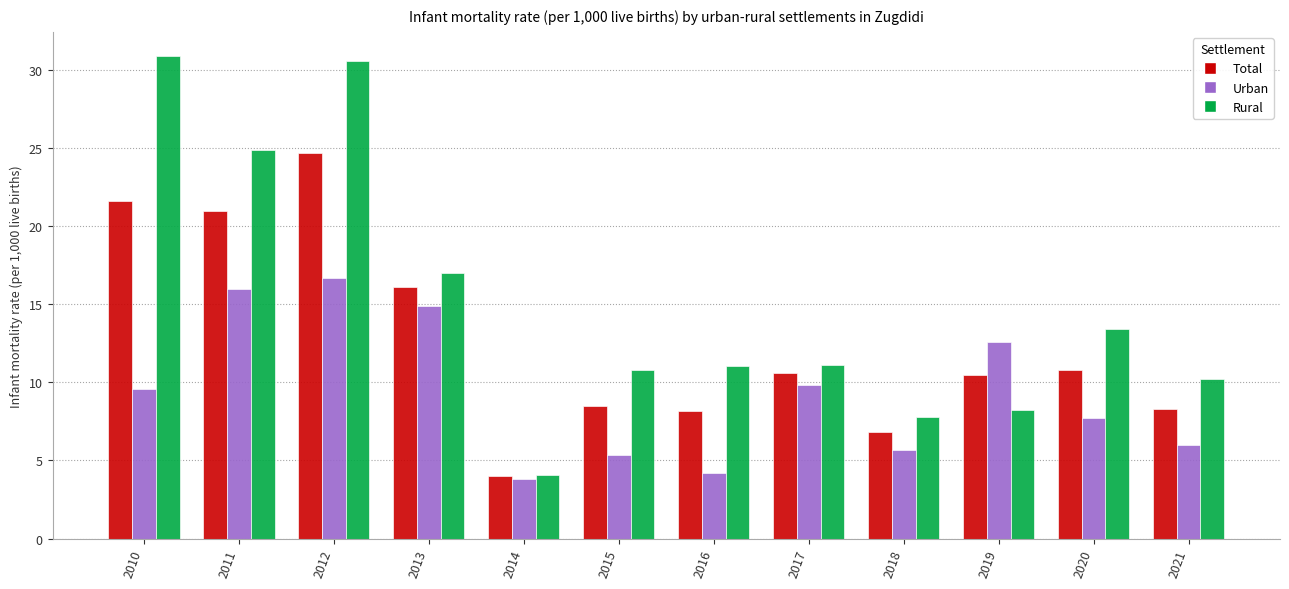

Is it true that Urban equals 5.1 at 2011?

False